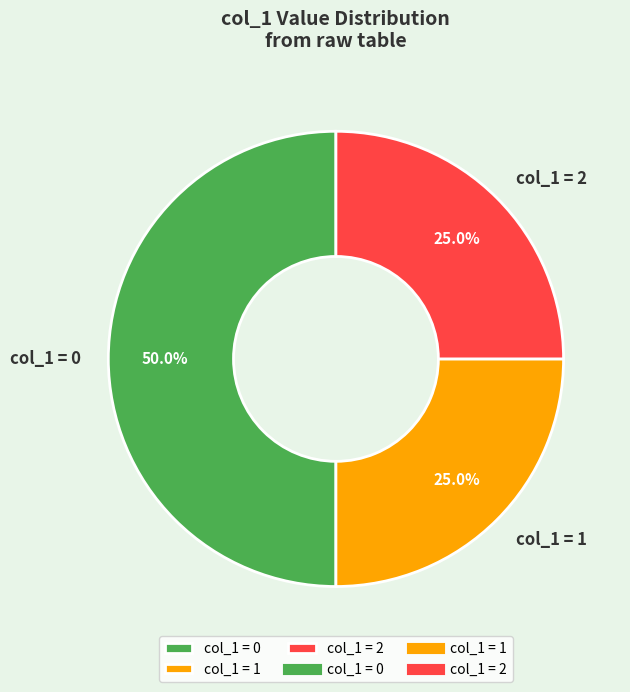

What is the largest slice in the pie chart?

col_1 = 0